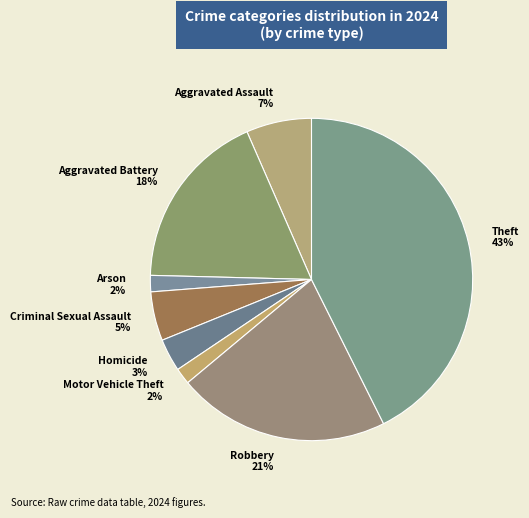

To the nearest percent, what portion does Aggravated Assault represent?

7%